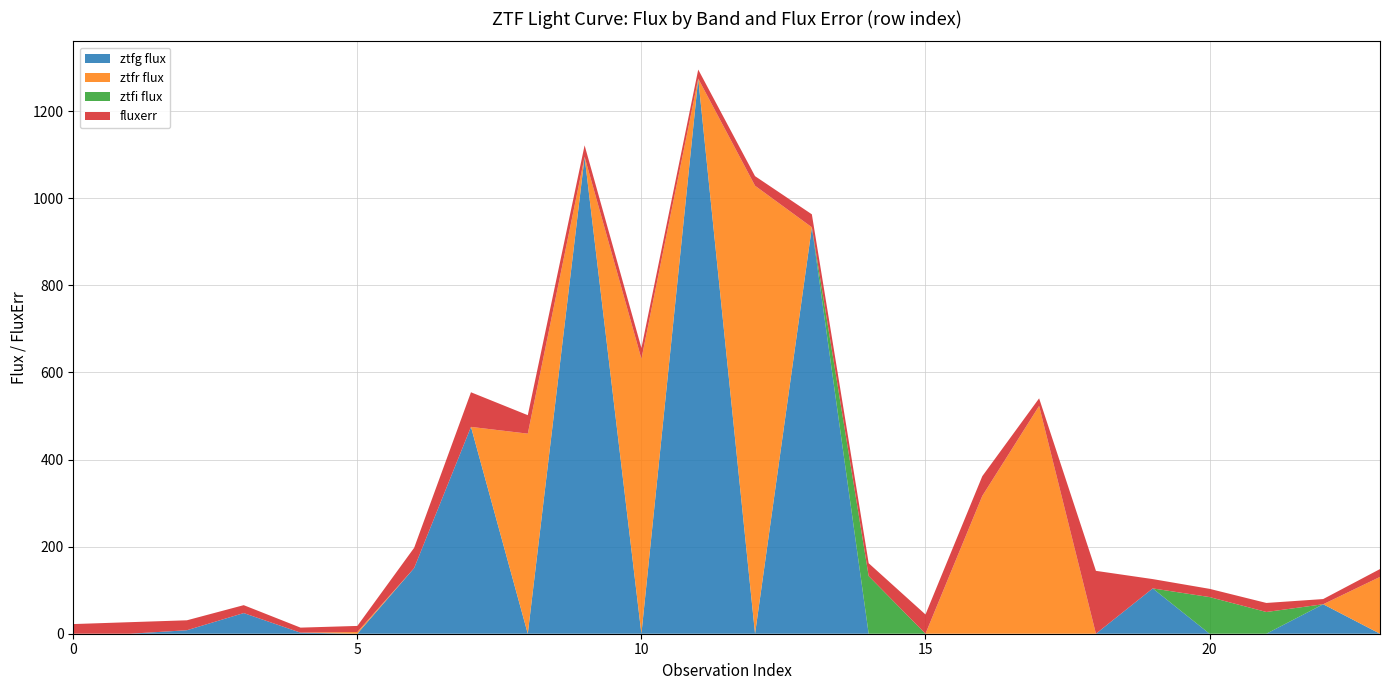

Reading left to right, list all the values displayed in this chart.

ztfg flux: -13.3	0.0	8.0	47.4	2.4	0.0	150.8	475.1	0.0	1095.3	0.0	1274.9	0.0	933.6	0.0	-4.0	0.0	0.0	-24.7	104.1	0.0	0.0	67.7	0.0
ztfr flux: 0.0	-7.8	0.0	0.0	0.0	3.9	0.0	0.0	459.5	0.0	631.4	0.0	1028.9	0.0	0.0	0.0	316.5	523.1	0.0	0.0	0.0	0.0	0.0	130.5
ztfi flux: 0.0	0.0	0.0	0.0	0.0	0.0	0.0	0.0	0.0	0.0	0.0	0.0	0.0	0.0	132.5	0.0	0.0	0.0	0.0	0.0	84.2	49.9	0.0	0.0
fluxerr: 22.2	26.5	22.8	18.2	11.6	14.0	46.6	79.5	42.5	26.4	24.8	20.9	22.0	29.7	29.4	44.2	45.3	17.5	144.4	21.4	18.9	20.7	11.9	18.0